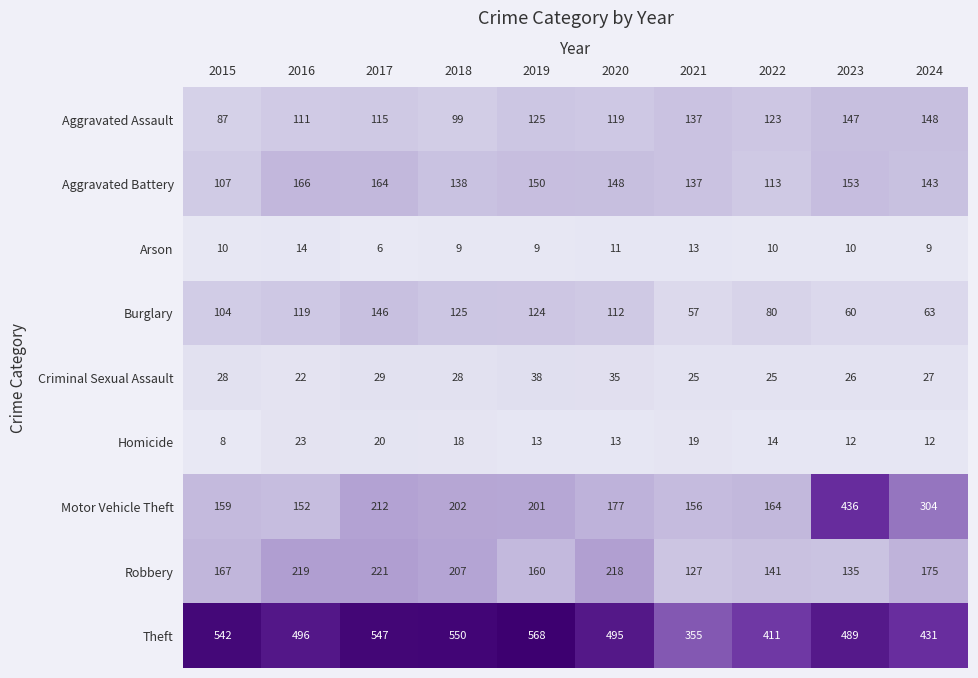

At 2016, list the series in order from smallest to largest.

Arson, Criminal Sexual Assault, Homicide, Aggravated Assault, Burglary, Motor Vehicle Theft, Aggravated Battery, Robbery, Theft